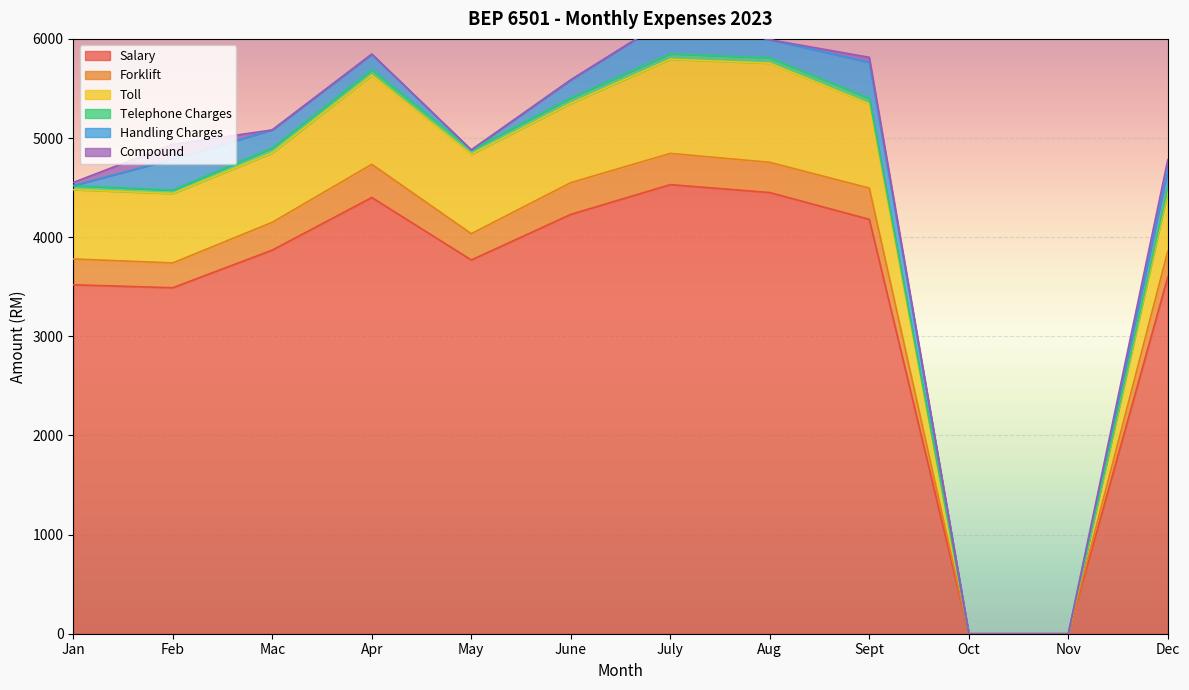

What is the maximum value for Salary?

4530